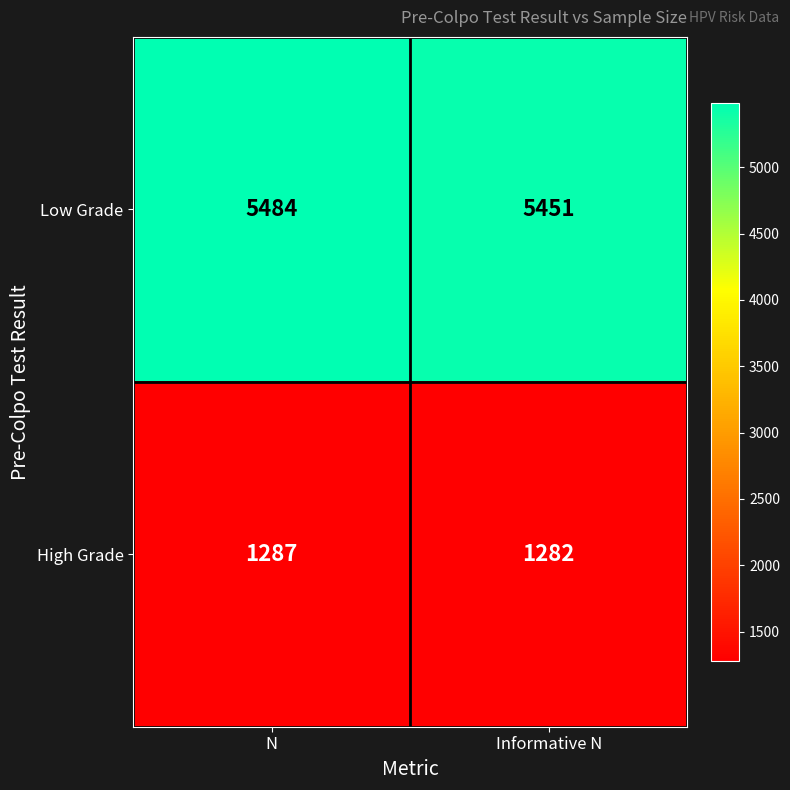

Which series has the widest spread of values?

Low Grade